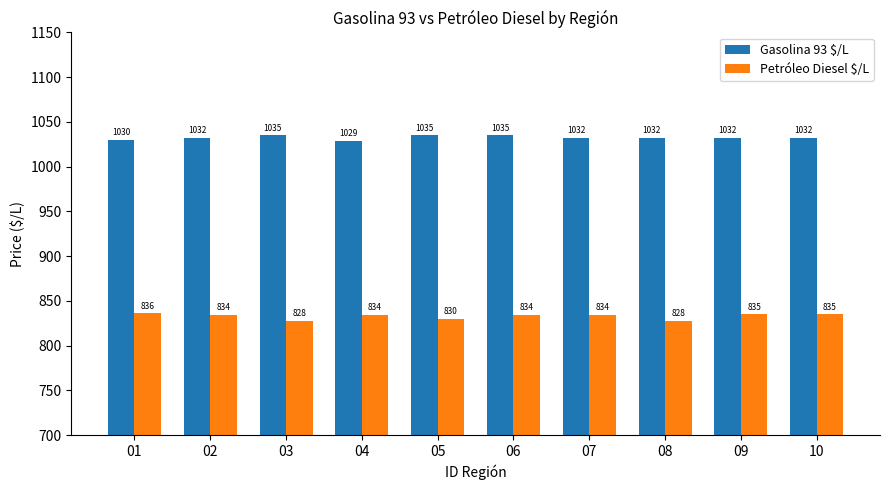

What are all the series names shown in the legend?

Gasolina 93 $/L, Petróleo Diesel $/L